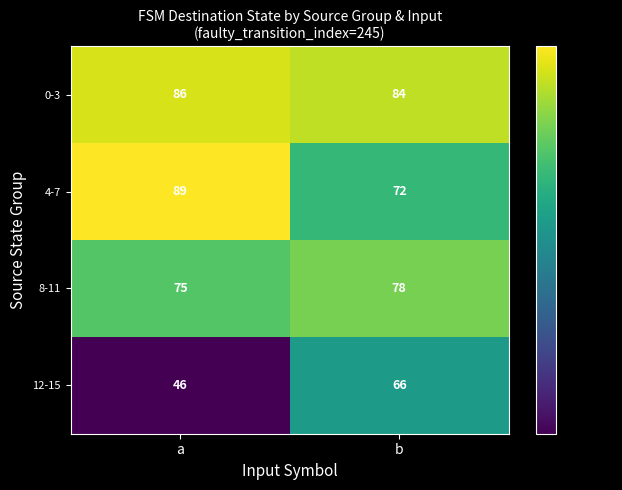

Rank the series by their maximum value, from highest to lowest.

4-7, 0-3, 8-11, 12-15